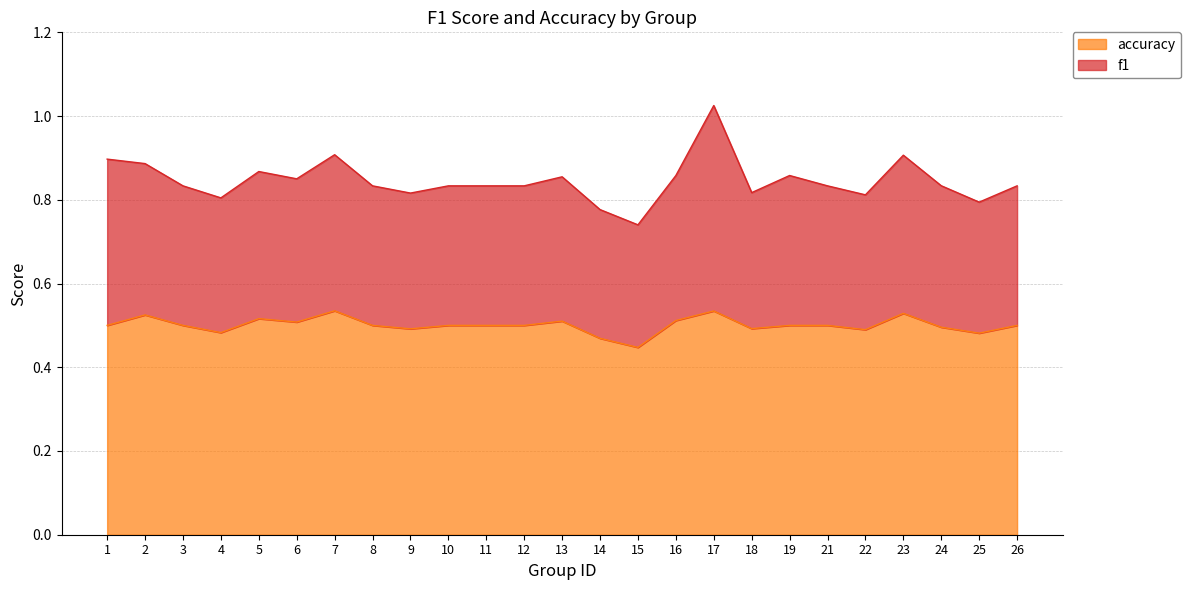

What is the value of the 13th point from the left?

0.5